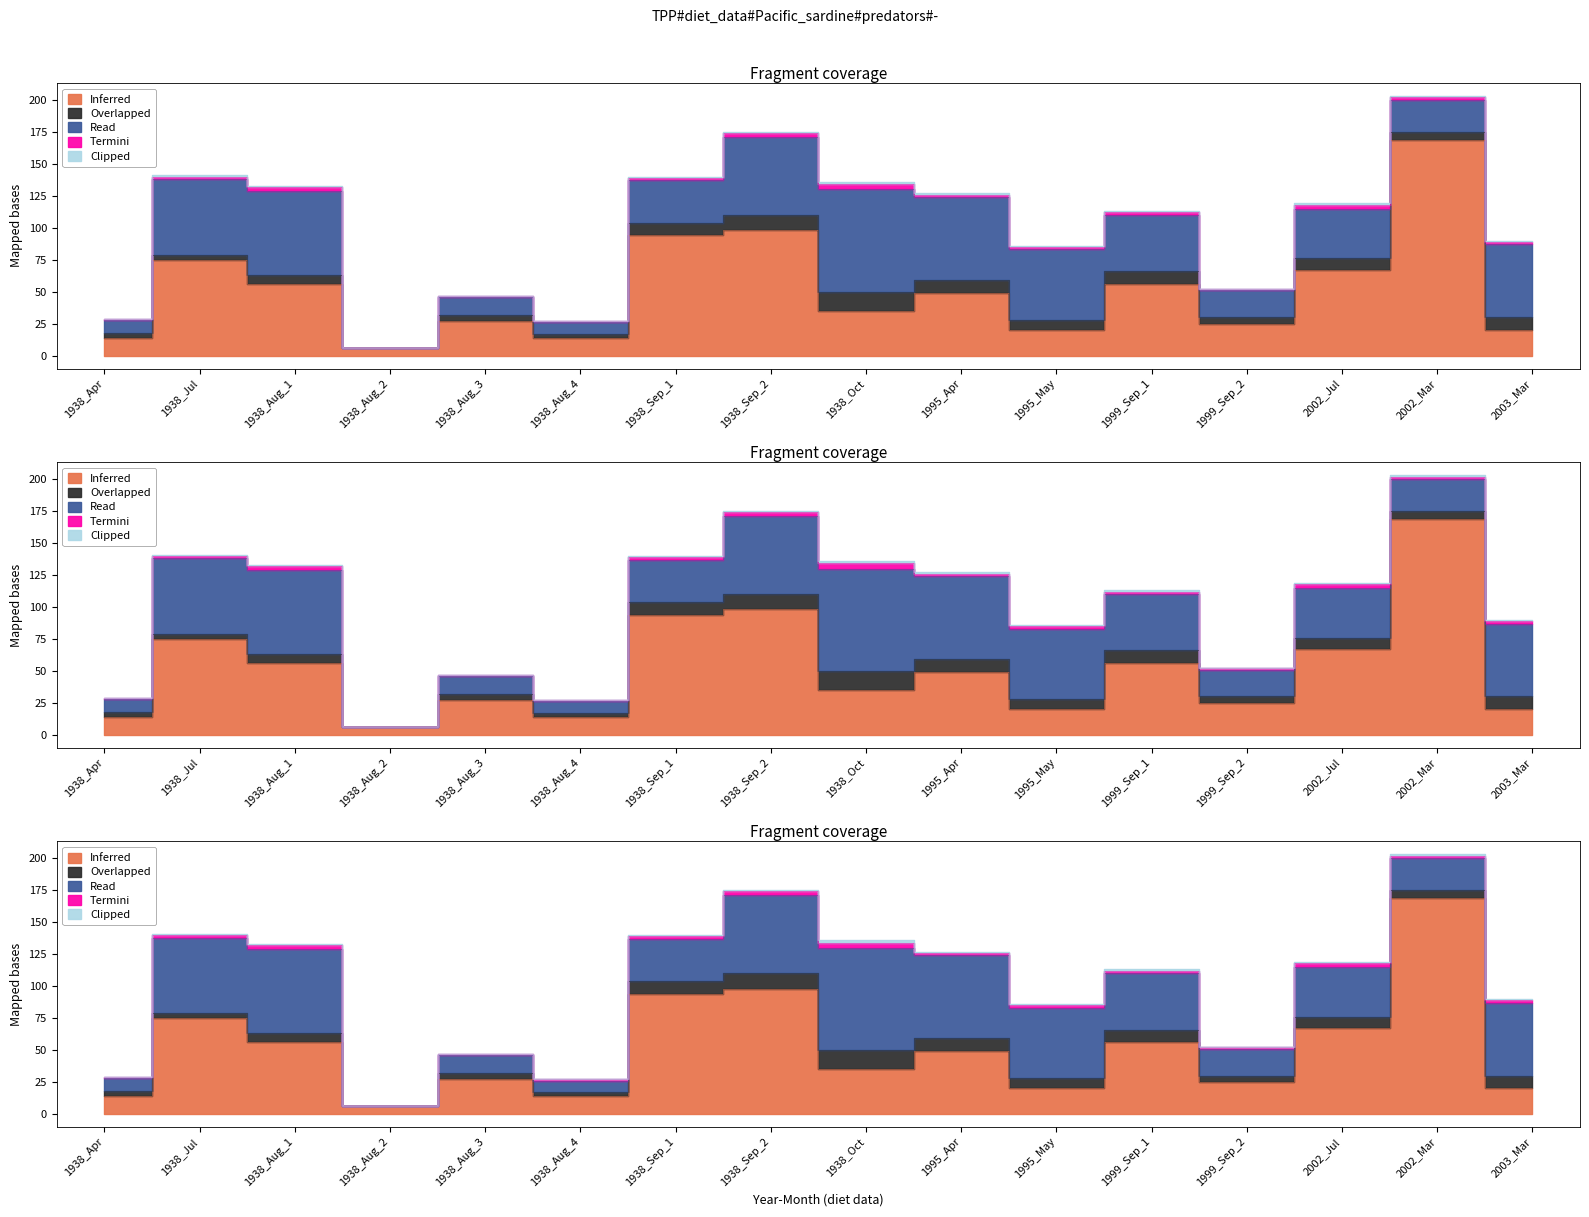

In Read, how many points are higher than both neighbors (excluding endpoints)?

4